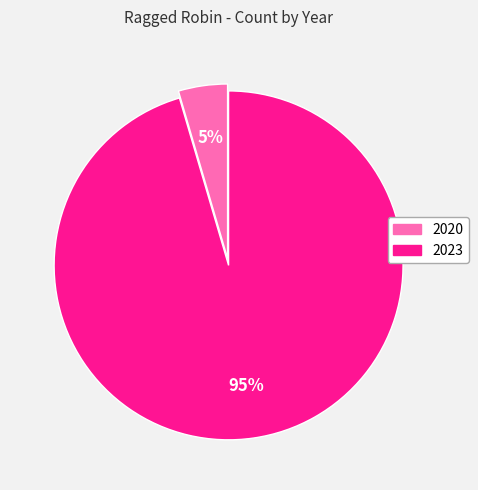

To the nearest percent, what is the average slice percentage?

50%